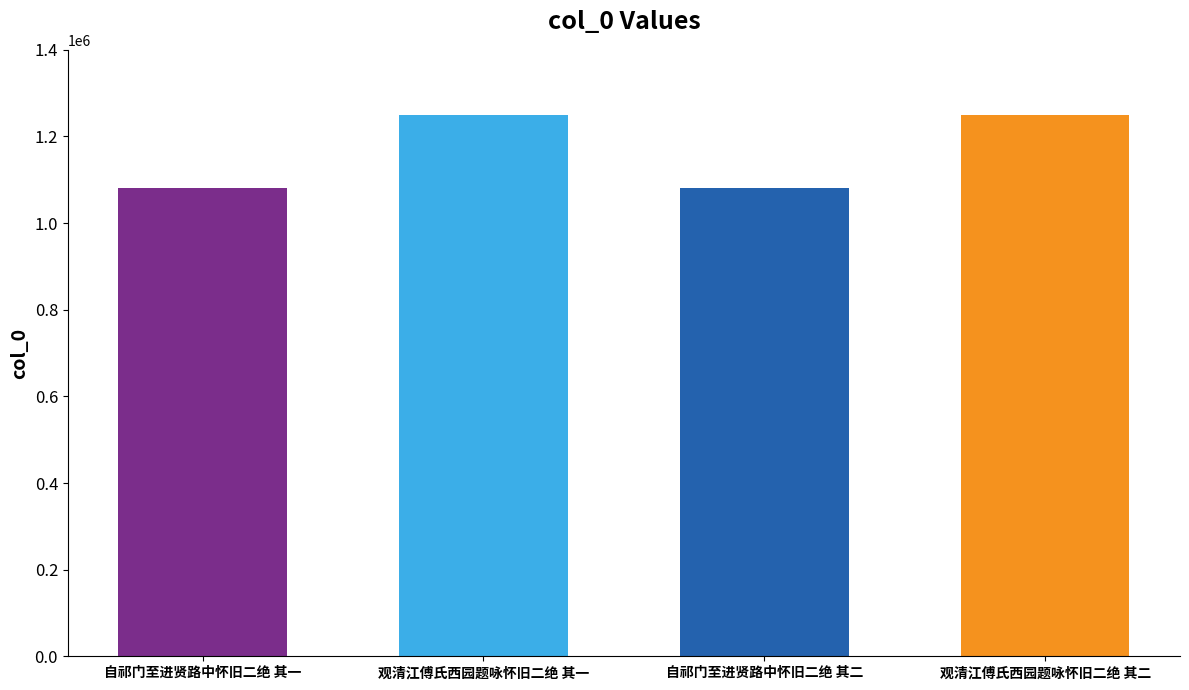

Read the value at 自祁门至进贤路中怀旧二绝 其二, to the nearest 50.

1079950